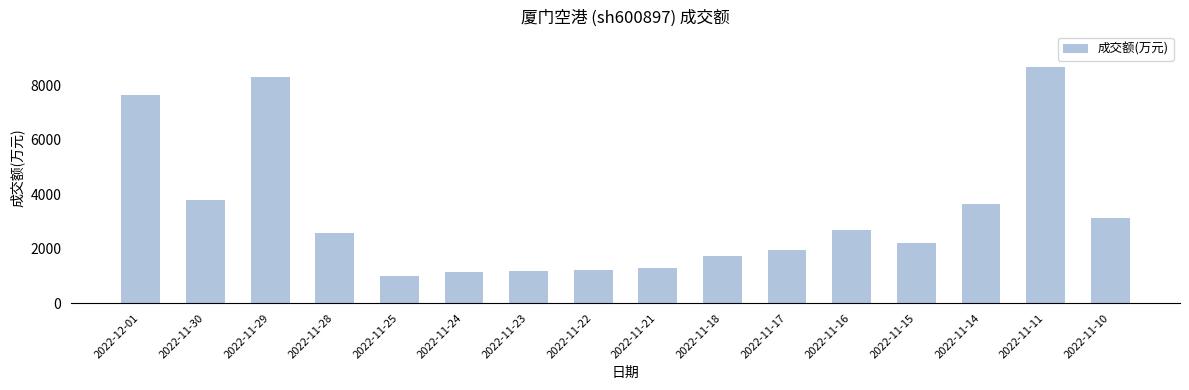

What is the change in value from 2022-11-30 to 2022-11-25?

-2797